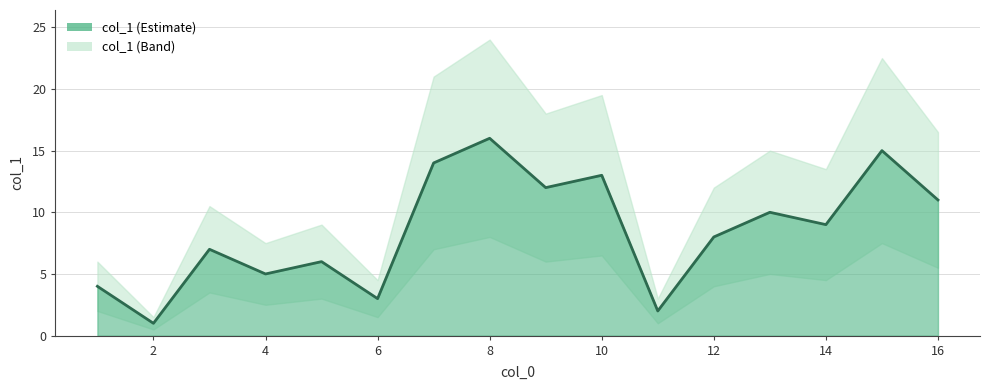

What is the change in value from 6 to 4?

+2